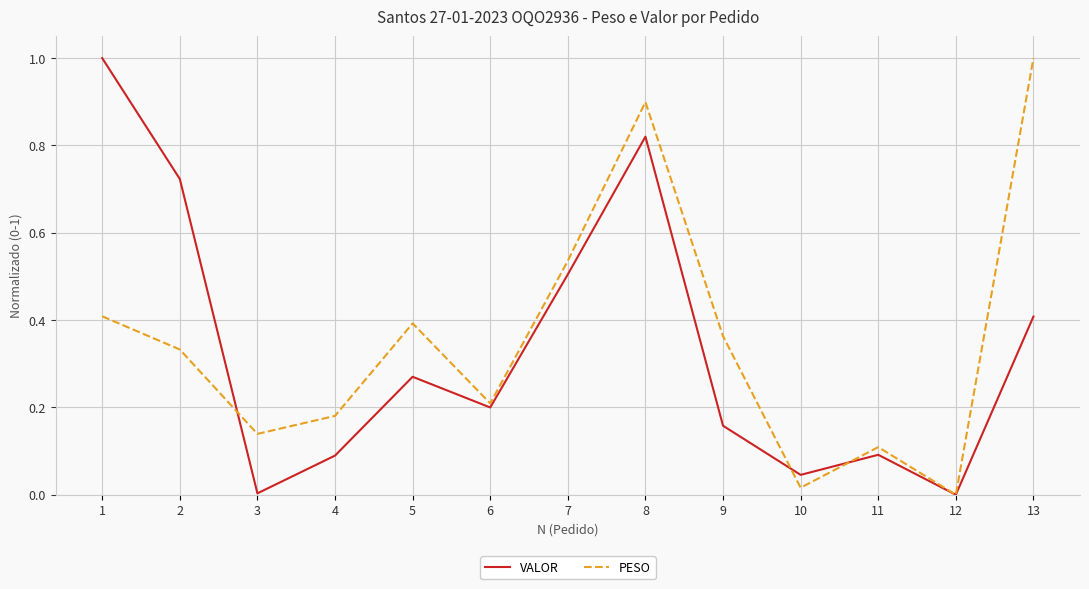

Between which two adjacent categories do VALOR and PESO first intersect?

2 and 3